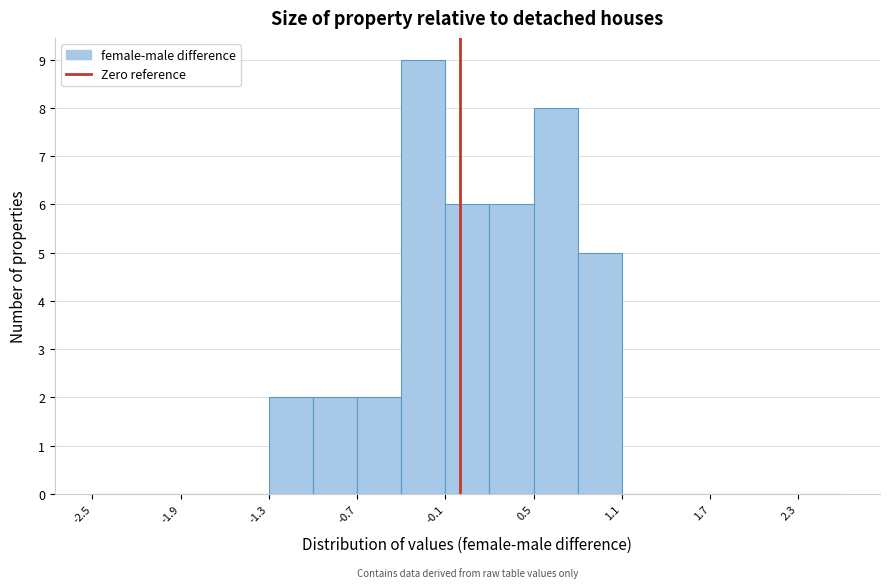

Read against the x-axis, roughly where is the centre of the tallest bar?

-0.2